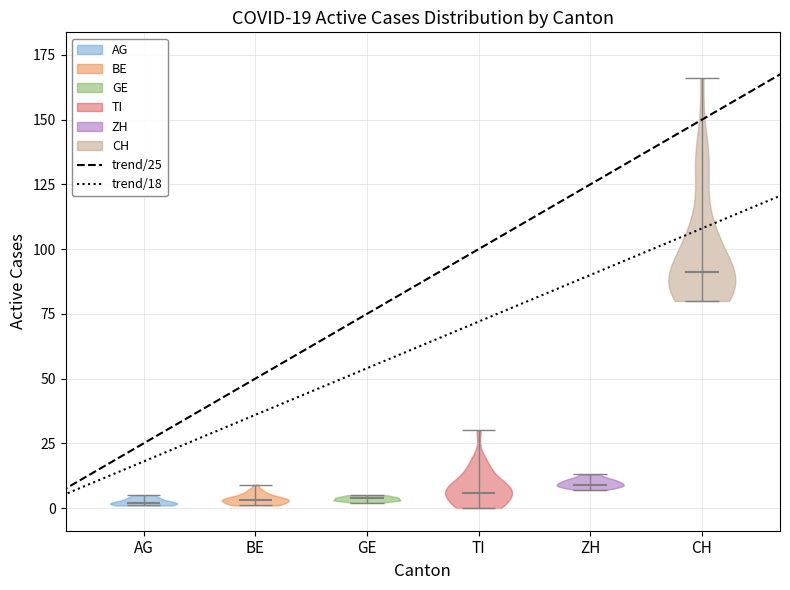

Which violin has the highest median line?

CH